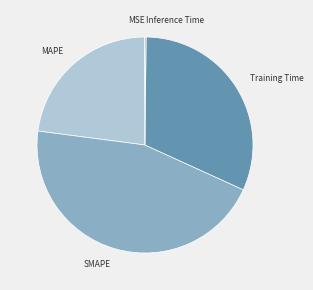

Is there a majority slice in this chart?

No